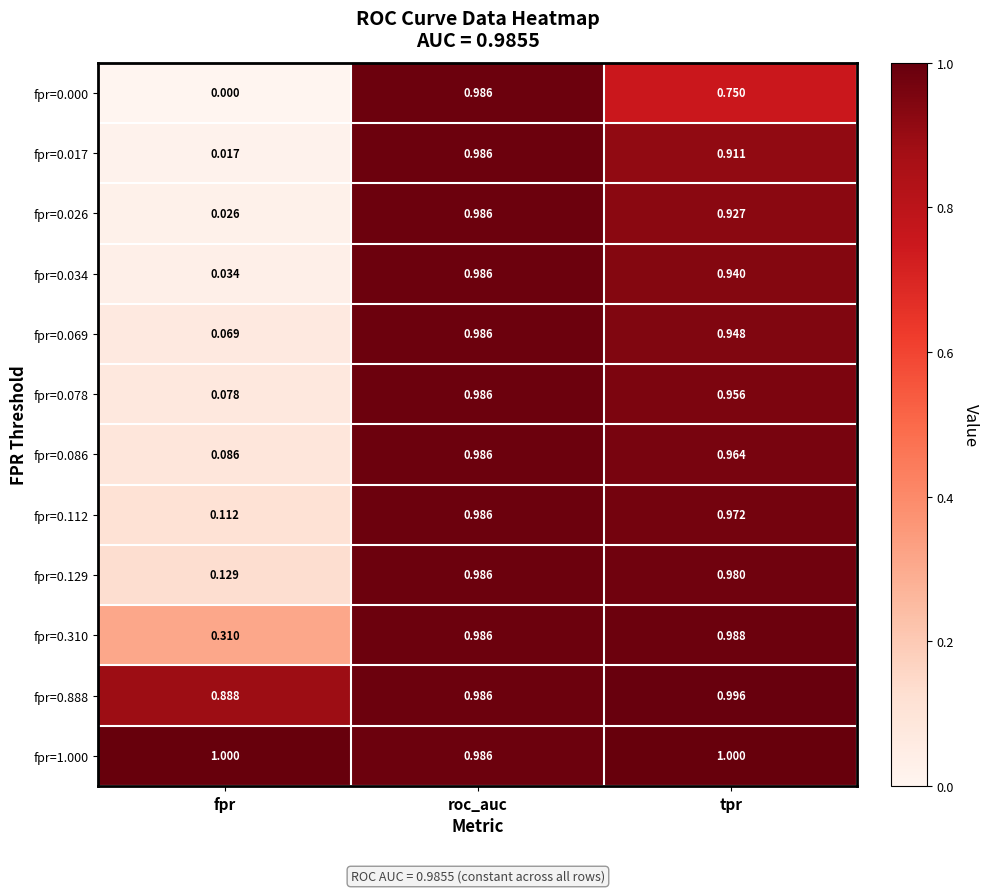

At which category is the sum across all series the highest?

roc_auc